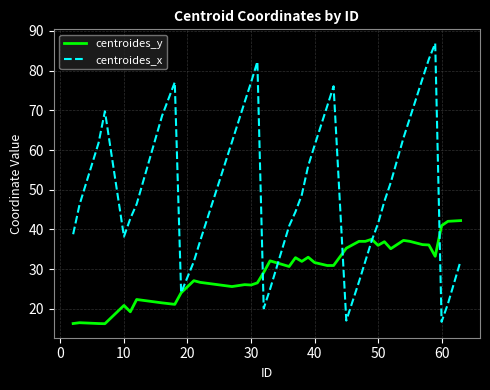

At how many categories does at least one series exceed 51?

18